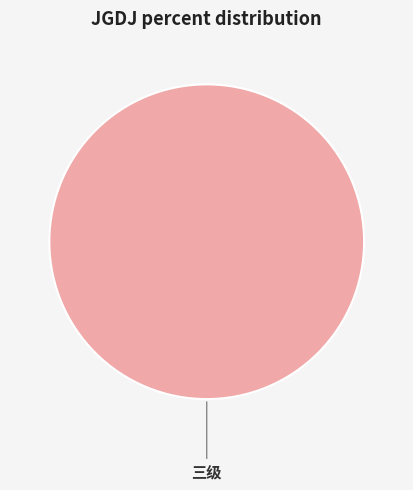

Rank the categories by value from highest to lowest.

三级